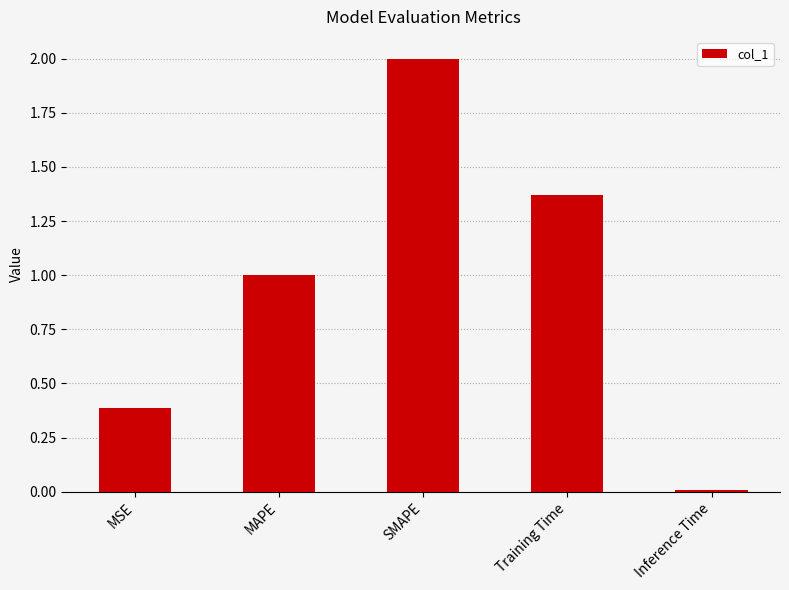

Rank the categories by value from highest to lowest.

SMAPE, Training Time, MAPE, MSE, Inference Time